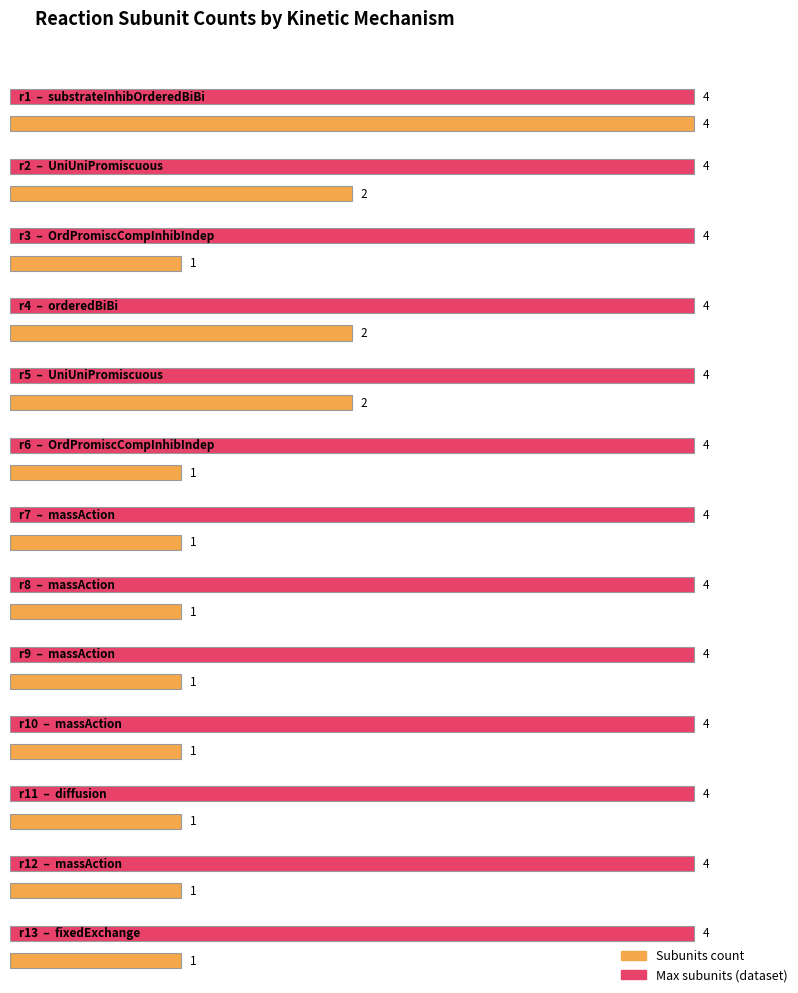

What is the difference between the maximum and minimum values?

3